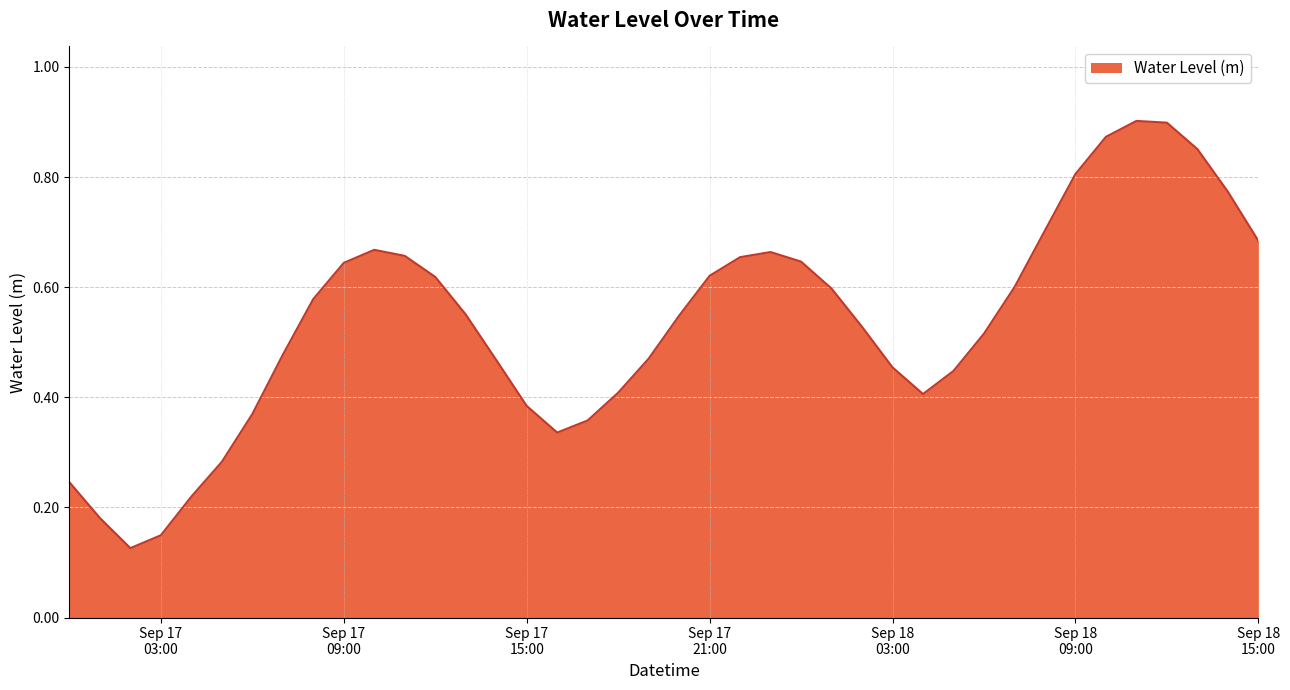

Which category has the highest value across all series?

2025-09-18 11:00:00